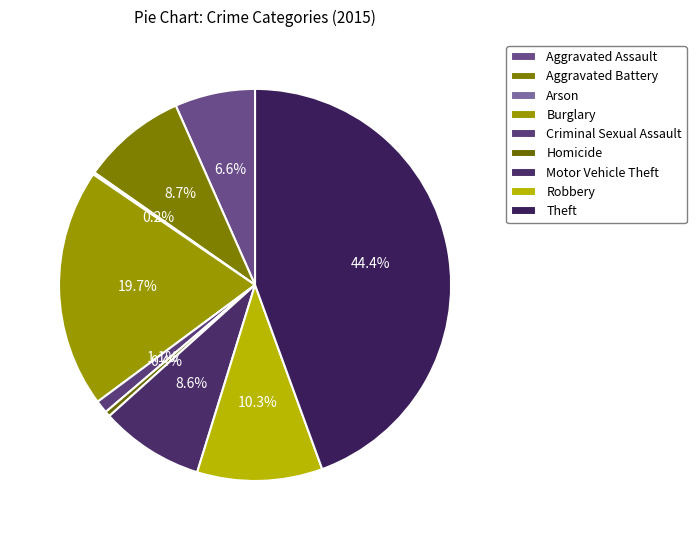

To the nearest percent, what is the average slice percentage?

11%